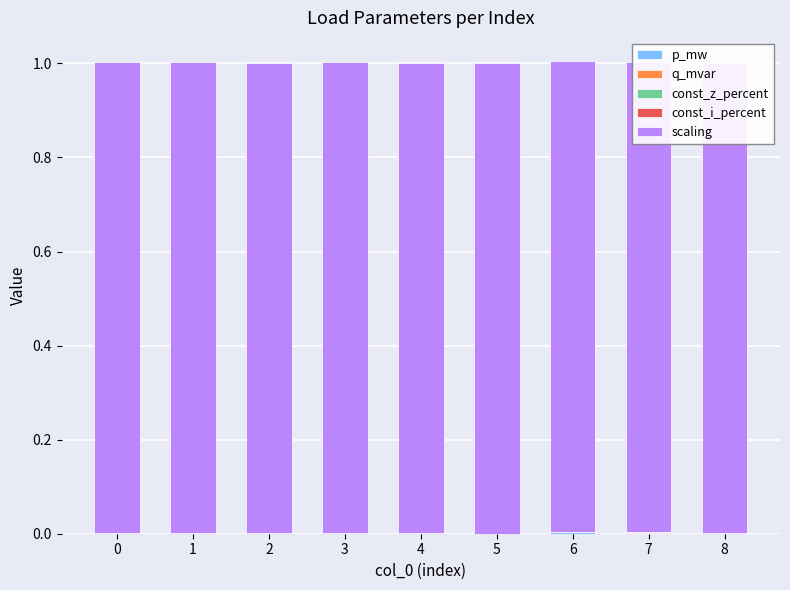

True or false: q_mvar has a value of 0.0 at 8.

False